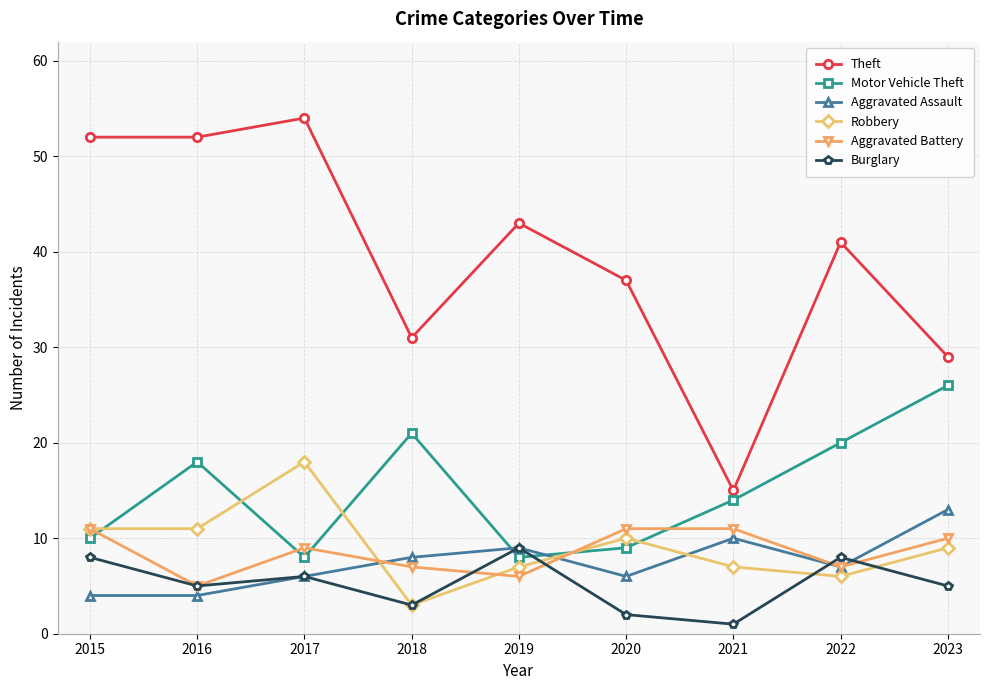

What is the value of the Theft point at the 4th from the left?

31